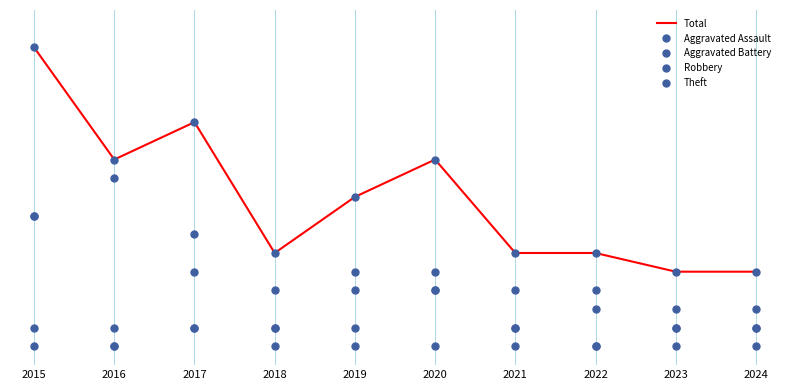

What is the spread (max minus min) of values at 2018?

5